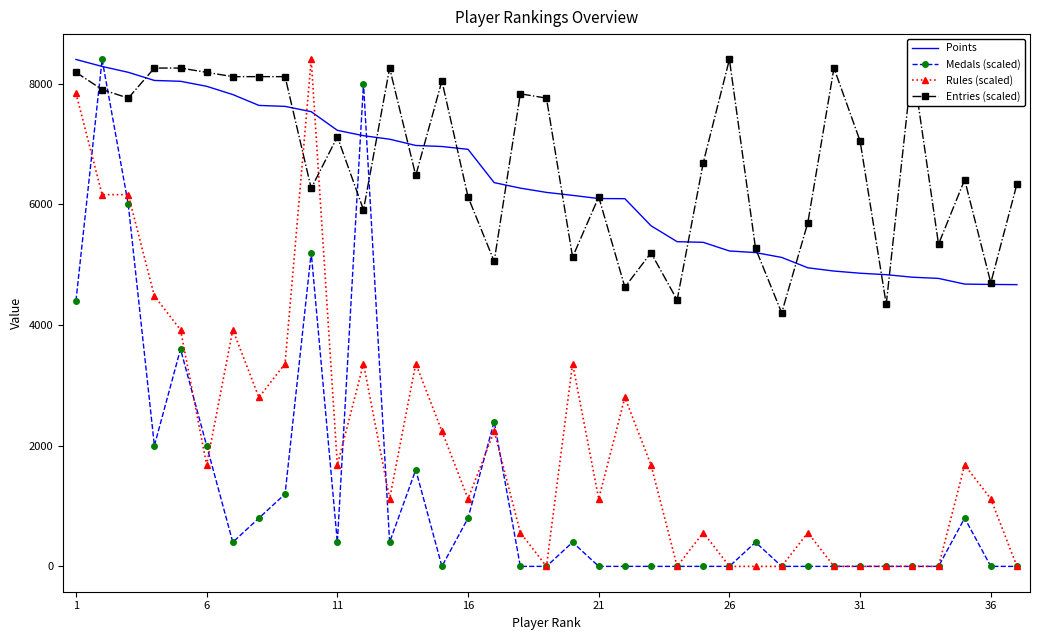

Which series ends up on top after the final intersection of Entries (scaled) and Points?

Entries (scaled)